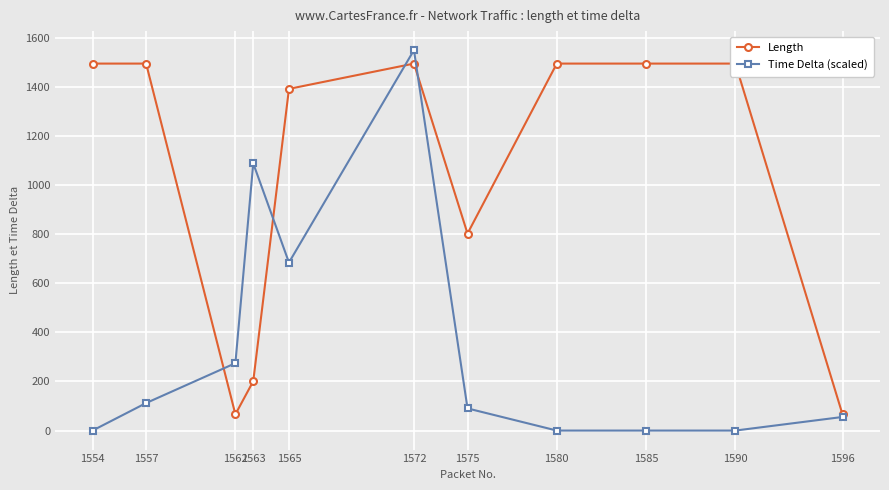

Which series has the widest spread of values?

Time Delta (scaled)